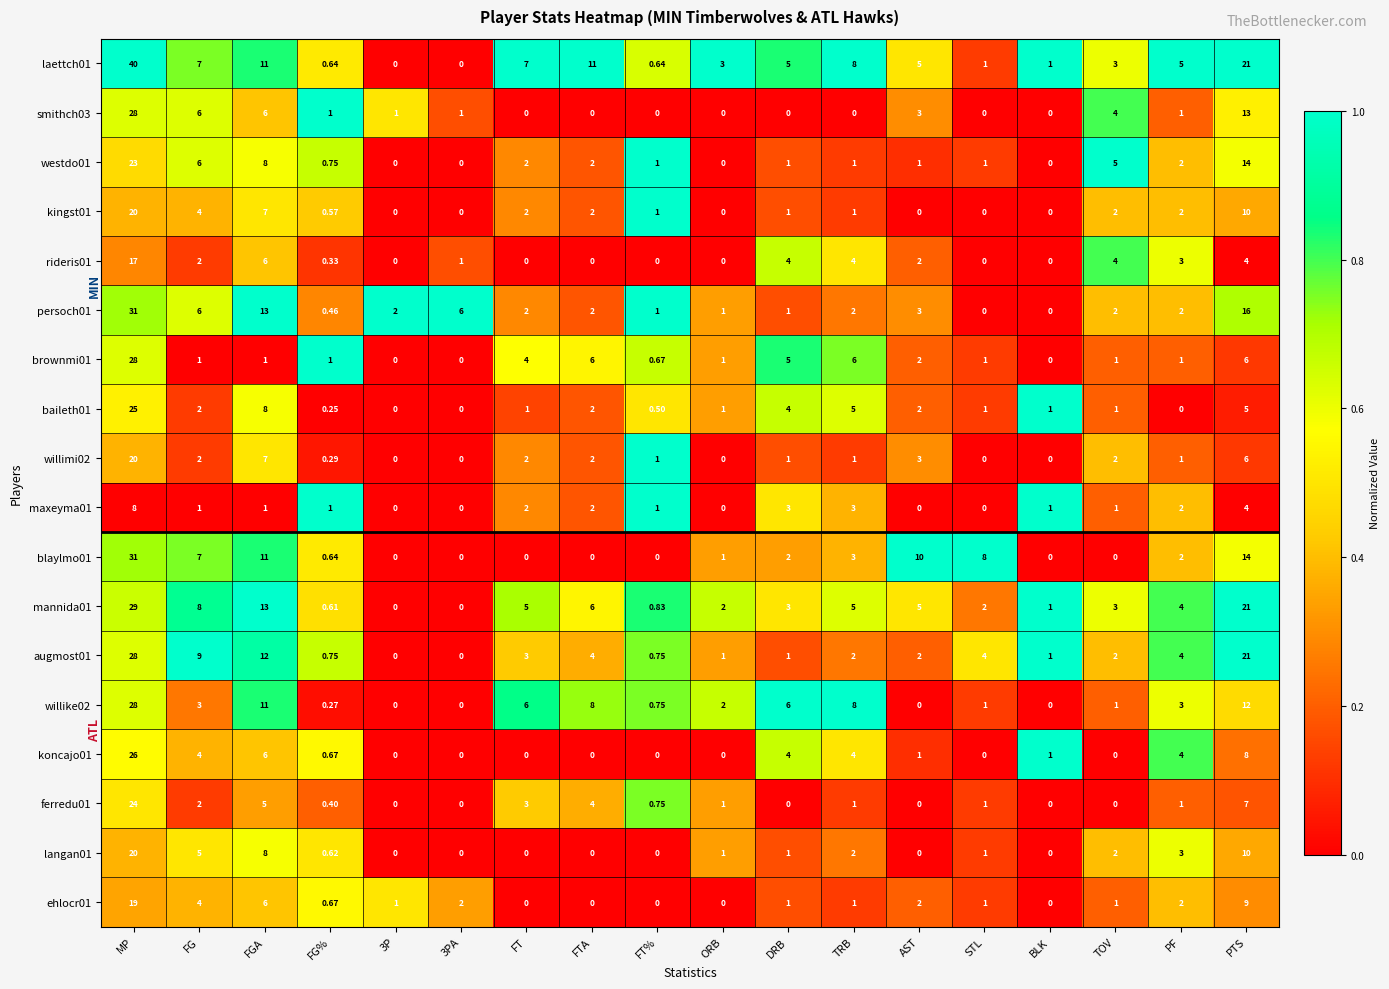

At which label does laettch01 first exceed 5?

MP